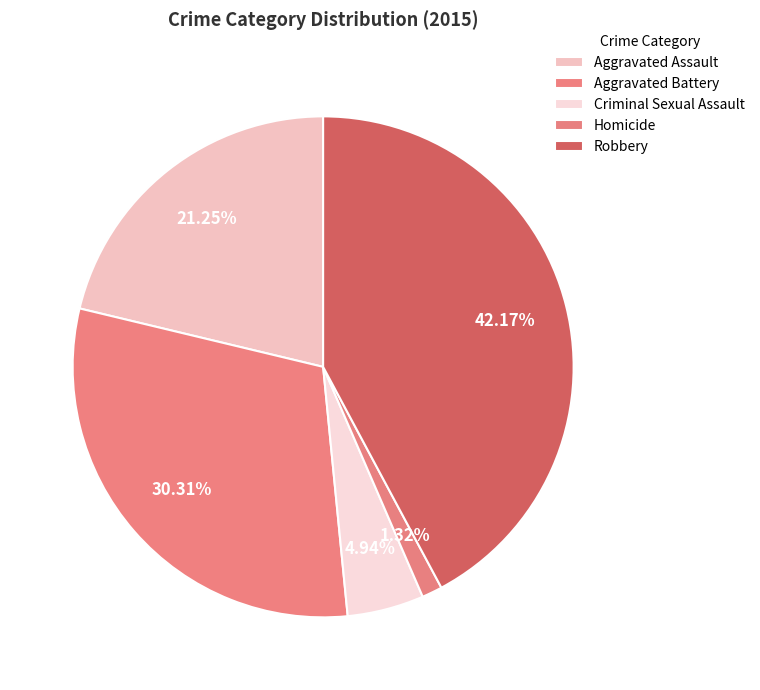

To the nearest percent, what is the combined percentage of Aggravated Battery and Robbery?

72%